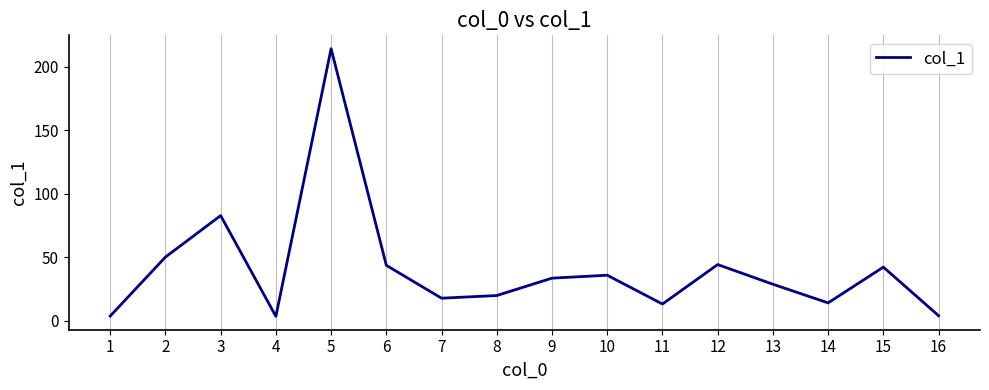

True or false: the data shows 6.5 at 14.

False